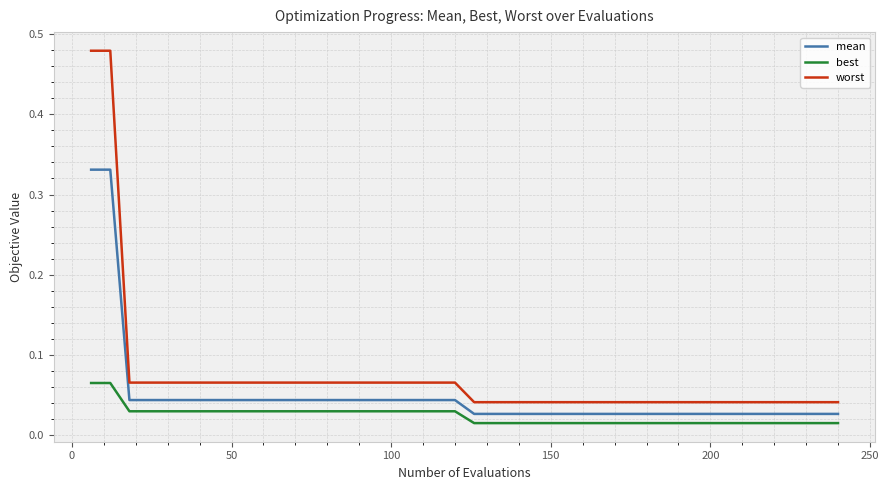

At how many categories does at least one series exceed 0?

40